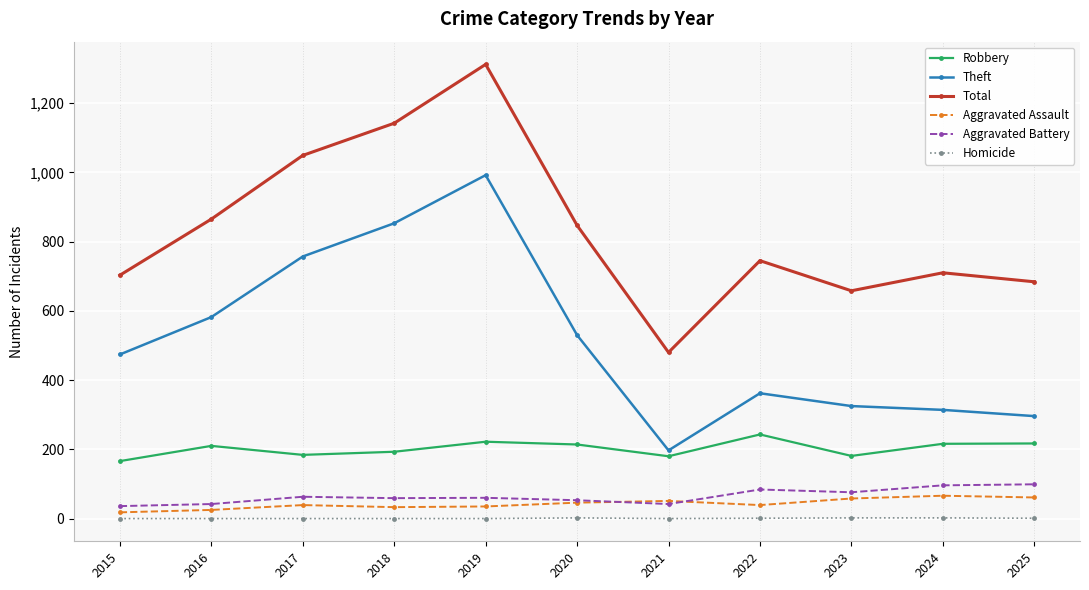

The Aggravated Assault series shows 46 at 2020. True or false?

True